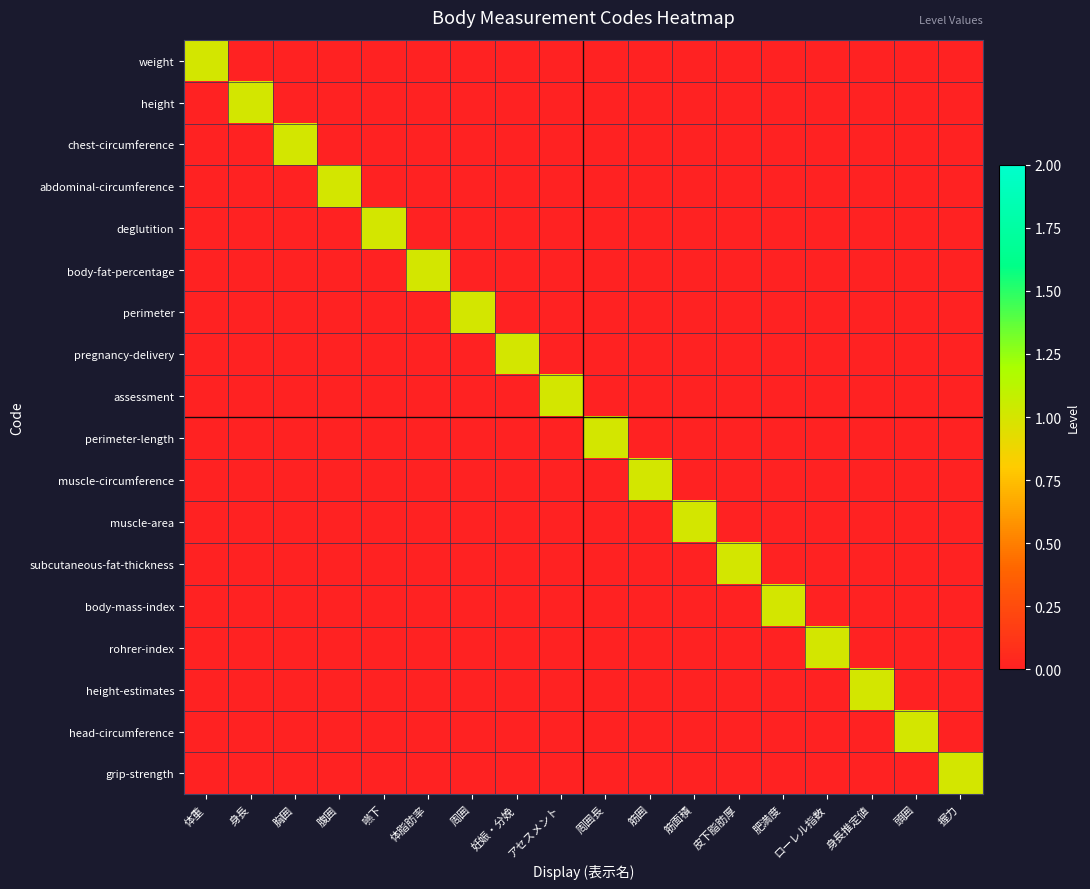

Reading left to right, transcribe all the data shown in this chart.

weight: 体重=1	身長=0	胸囲=0	腹囲=0	嚥下=0	体脂肪率=0	周囲=0	妊娠・分娩=0	アセスメント=0	周囲長=0	筋囲=0	筋面積=0	皮下脂肪厚=0	肥満度=0	ローレル指数=0	身長推定値=0	頭囲=0	握力=0
height: 体重=0	身長=1	胸囲=0	腹囲=0	嚥下=0	体脂肪率=0	周囲=0	妊娠・分娩=0	アセスメント=0	周囲長=0	筋囲=0	筋面積=0	皮下脂肪厚=0	肥満度=0	ローレル指数=0	身長推定値=0	頭囲=0	握力=0
chest-circumference: 体重=0	身長=0	胸囲=1	腹囲=0	嚥下=0	体脂肪率=0	周囲=0	妊娠・分娩=0	アセスメント=0	周囲長=0	筋囲=0	筋面積=0	皮下脂肪厚=0	肥満度=0	ローレル指数=0	身長推定値=0	頭囲=0	握力=0
abdominal-circumference: 体重=0	身長=0	胸囲=0	腹囲=1	嚥下=0	体脂肪率=0	周囲=0	妊娠・分娩=0	アセスメント=0	周囲長=0	筋囲=0	筋面積=0	皮下脂肪厚=0	肥満度=0	ローレル指数=0	身長推定値=0	頭囲=0	握力=0
deglutition: 体重=0	身長=0	胸囲=0	腹囲=0	嚥下=1	体脂肪率=0	周囲=0	妊娠・分娩=0	アセスメント=0	周囲長=0	筋囲=0	筋面積=0	皮下脂肪厚=0	肥満度=0	ローレル指数=0	身長推定値=0	頭囲=0	握力=0
body-fat-percentage: 体重=0	身長=0	胸囲=0	腹囲=0	嚥下=0	体脂肪率=1	周囲=0	妊娠・分娩=0	アセスメント=0	周囲長=0	筋囲=0	筋面積=0	皮下脂肪厚=0	肥満度=0	ローレル指数=0	身長推定値=0	頭囲=0	握力=0
perimeter: 体重=0	身長=0	胸囲=0	腹囲=0	嚥下=0	体脂肪率=0	周囲=1	妊娠・分娩=0	アセスメント=0	周囲長=0	筋囲=0	筋面積=0	皮下脂肪厚=0	肥満度=0	ローレル指数=0	身長推定値=0	頭囲=0	握力=0
pregnancy-delivery: 体重=0	身長=0	胸囲=0	腹囲=0	嚥下=0	体脂肪率=0	周囲=0	妊娠・分娩=1	アセスメント=0	周囲長=0	筋囲=0	筋面積=0	皮下脂肪厚=0	肥満度=0	ローレル指数=0	身長推定値=0	頭囲=0	握力=0
assessment: 体重=0	身長=0	胸囲=0	腹囲=0	嚥下=0	体脂肪率=0	周囲=0	妊娠・分娩=0	アセスメント=1	周囲長=0	筋囲=0	筋面積=0	皮下脂肪厚=0	肥満度=0	ローレル指数=0	身長推定値=0	頭囲=0	握力=0
perimeter-length: 体重=0	身長=0	胸囲=0	腹囲=0	嚥下=0	体脂肪率=0	周囲=0	妊娠・分娩=0	アセスメント=0	周囲長=1	筋囲=0	筋面積=0	皮下脂肪厚=0	肥満度=0	ローレル指数=0	身長推定値=0	頭囲=0	握力=0
muscle-circumference: 体重=0	身長=0	胸囲=0	腹囲=0	嚥下=0	体脂肪率=0	周囲=0	妊娠・分娩=0	アセスメント=0	周囲長=0	筋囲=1	筋面積=0	皮下脂肪厚=0	肥満度=0	ローレル指数=0	身長推定値=0	頭囲=0	握力=0
muscle-area: 体重=0	身長=0	胸囲=0	腹囲=0	嚥下=0	体脂肪率=0	周囲=0	妊娠・分娩=0	アセスメント=0	周囲長=0	筋囲=0	筋面積=1	皮下脂肪厚=0	肥満度=0	ローレル指数=0	身長推定値=0	頭囲=0	握力=0
subcutaneous-fat-thickness: 体重=0	身長=0	胸囲=0	腹囲=0	嚥下=0	体脂肪率=0	周囲=0	妊娠・分娩=0	アセスメント=0	周囲長=0	筋囲=0	筋面積=0	皮下脂肪厚=1	肥満度=0	ローレル指数=0	身長推定値=0	頭囲=0	握力=0
body-mass-index: 体重=0	身長=0	胸囲=0	腹囲=0	嚥下=0	体脂肪率=0	周囲=0	妊娠・分娩=0	アセスメント=0	周囲長=0	筋囲=0	筋面積=0	皮下脂肪厚=0	肥満度=1	ローレル指数=0	身長推定値=0	頭囲=0	握力=0
rohrer-index: 体重=0	身長=0	胸囲=0	腹囲=0	嚥下=0	体脂肪率=0	周囲=0	妊娠・分娩=0	アセスメント=0	周囲長=0	筋囲=0	筋面積=0	皮下脂肪厚=0	肥満度=0	ローレル指数=1	身長推定値=0	頭囲=0	握力=0
height-estimates: 体重=0	身長=0	胸囲=0	腹囲=0	嚥下=0	体脂肪率=0	周囲=0	妊娠・分娩=0	アセスメント=0	周囲長=0	筋囲=0	筋面積=0	皮下脂肪厚=0	肥満度=0	ローレル指数=0	身長推定値=1	頭囲=0	握力=0
head-circumference: 体重=0	身長=0	胸囲=0	腹囲=0	嚥下=0	体脂肪率=0	周囲=0	妊娠・分娩=0	アセスメント=0	周囲長=0	筋囲=0	筋面積=0	皮下脂肪厚=0	肥満度=0	ローレル指数=0	身長推定値=0	頭囲=1	握力=0
grip-strength: 体重=0	身長=0	胸囲=0	腹囲=0	嚥下=0	体脂肪率=0	周囲=0	妊娠・分娩=0	アセスメント=0	周囲長=0	筋囲=0	筋面積=0	皮下脂肪厚=0	肥満度=0	ローレル指数=0	身長推定値=0	頭囲=0	握力=1